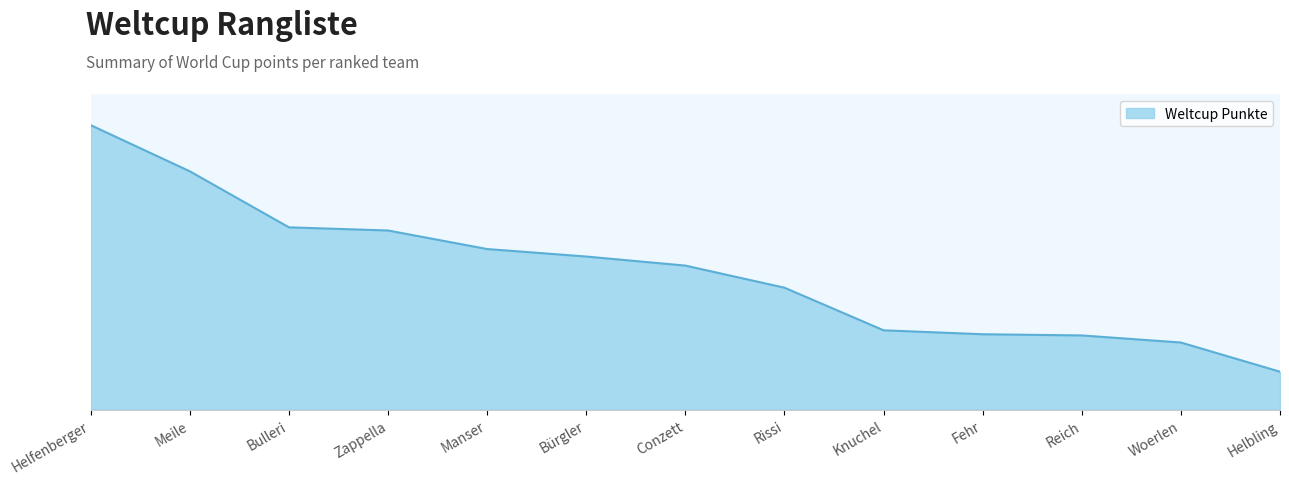

Reading left to right, transcribe all the data shown in this chart.

Helfenberger=721	Meile=604	Bulleri=462	Zappella=454	Manser=407	Bürgler=388	Conzett=365	Rissi=309	Knuchel=201	Fehr=191	Reich=188	Woerlen=170	Helbling=96